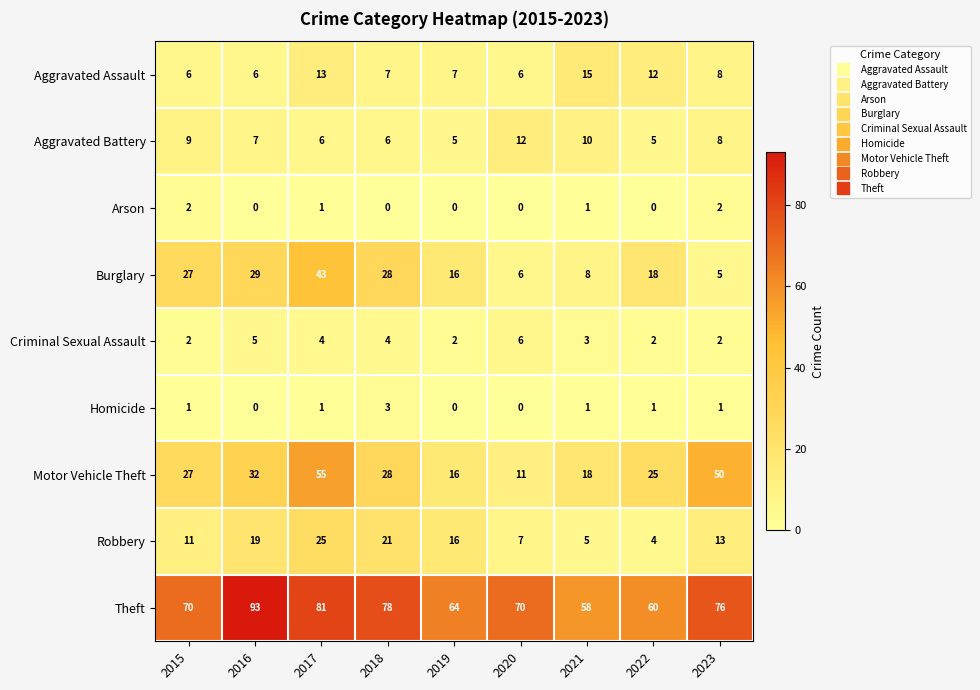

Which label corresponds to the largest value in the chart?

2016